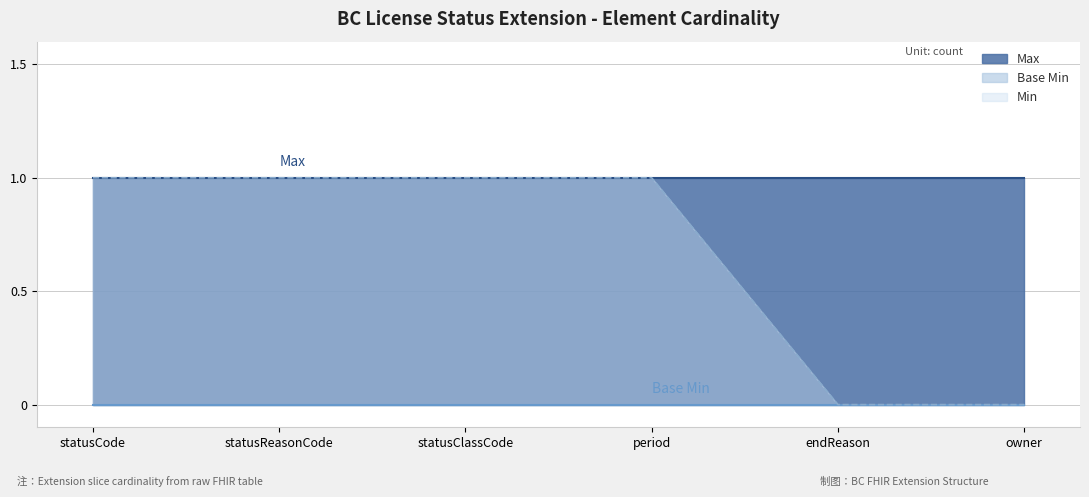

What position from the right is owner?

1